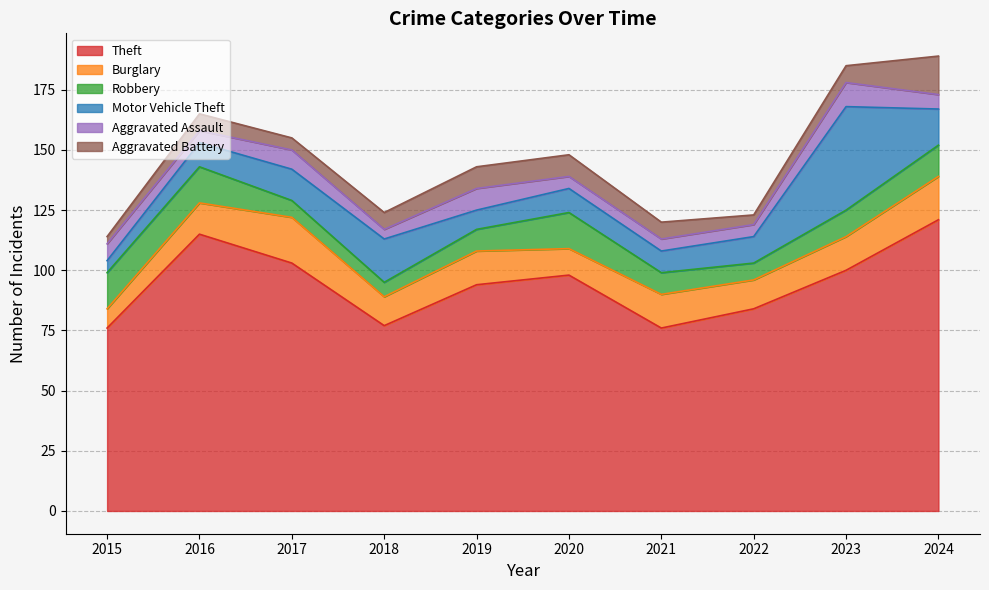

How many data points in Aggravated Assault are less than 6?

5